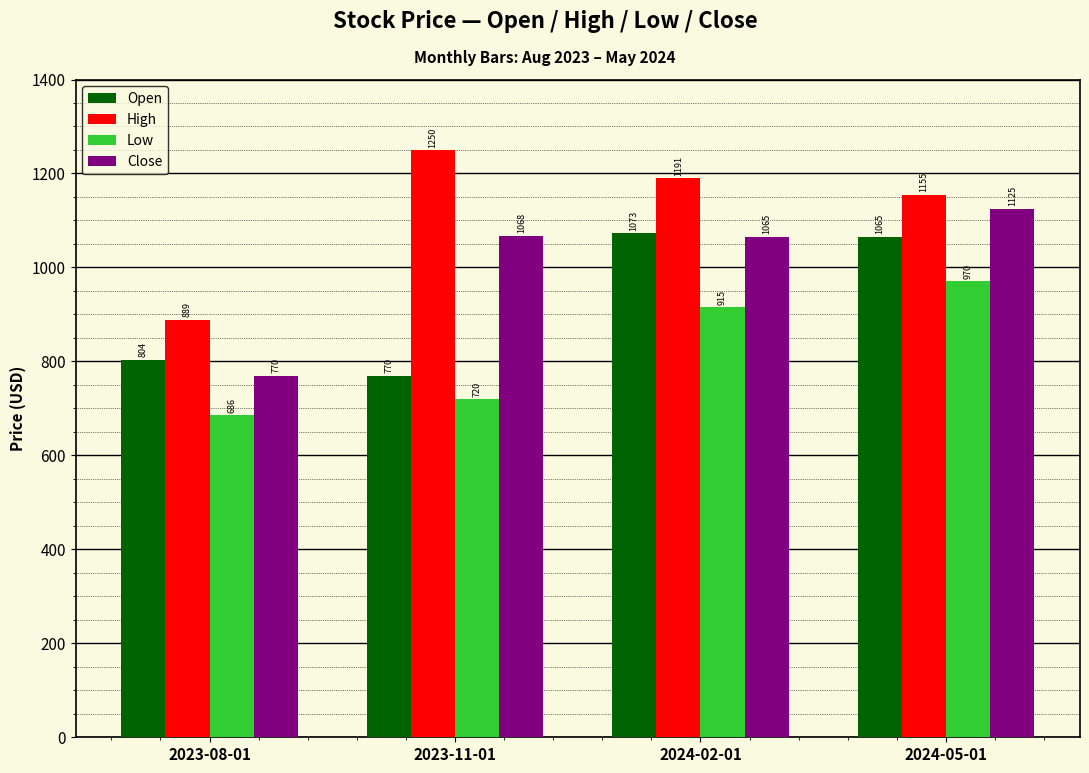

At which label is High closest to 1069?

2024-05-01